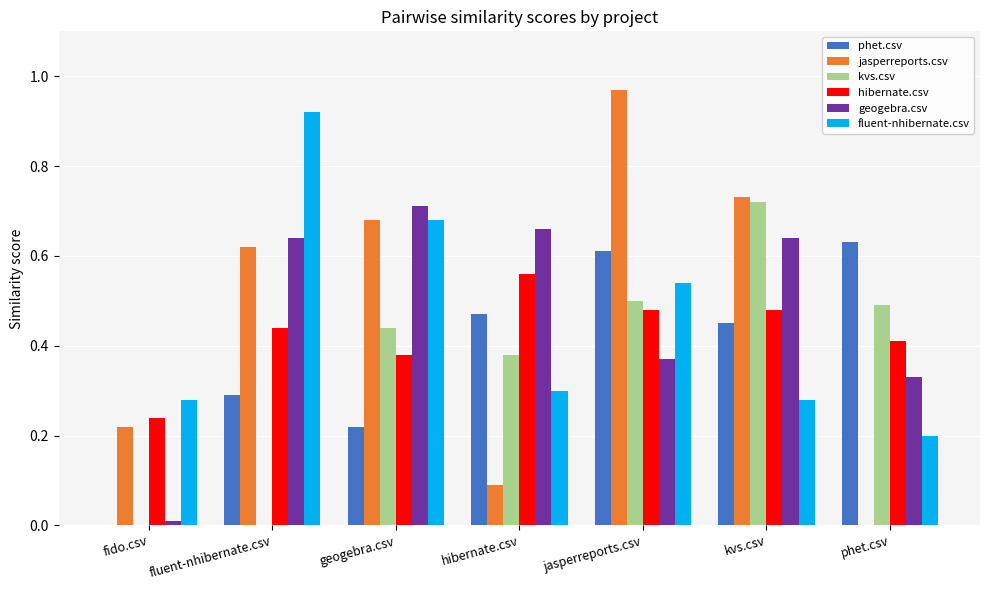

Does the chart contain stacked bars?

No